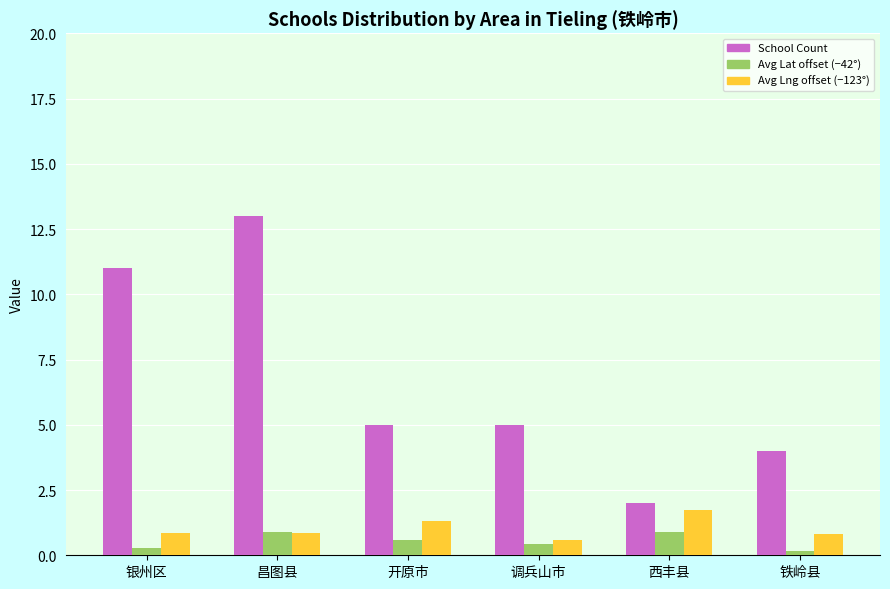

Between 西丰县 and 铁岭县, which series saw the biggest shift?

School Count